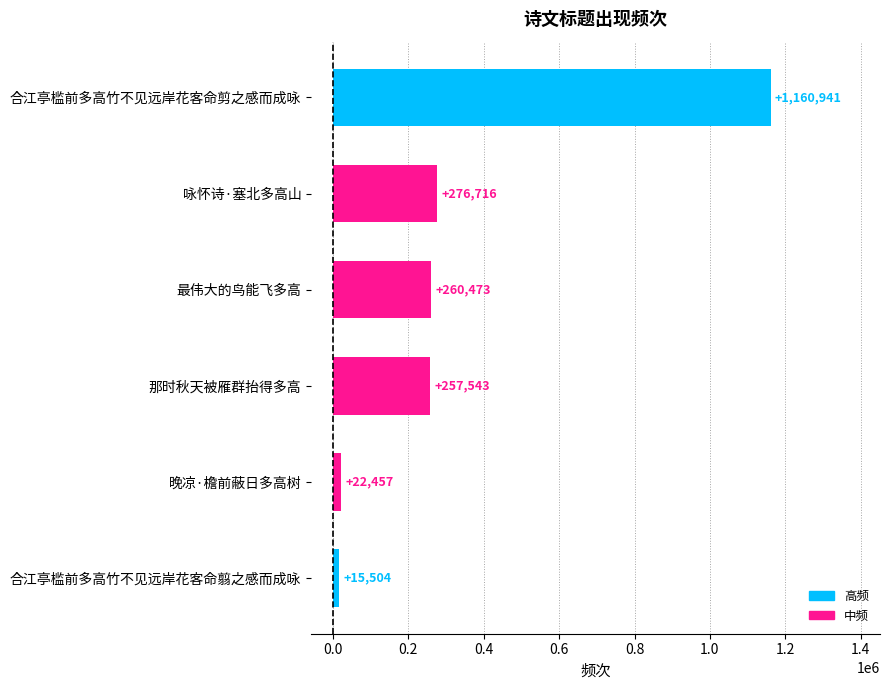

What position from the bottom is 咏怀诗·塞北多高山?

5